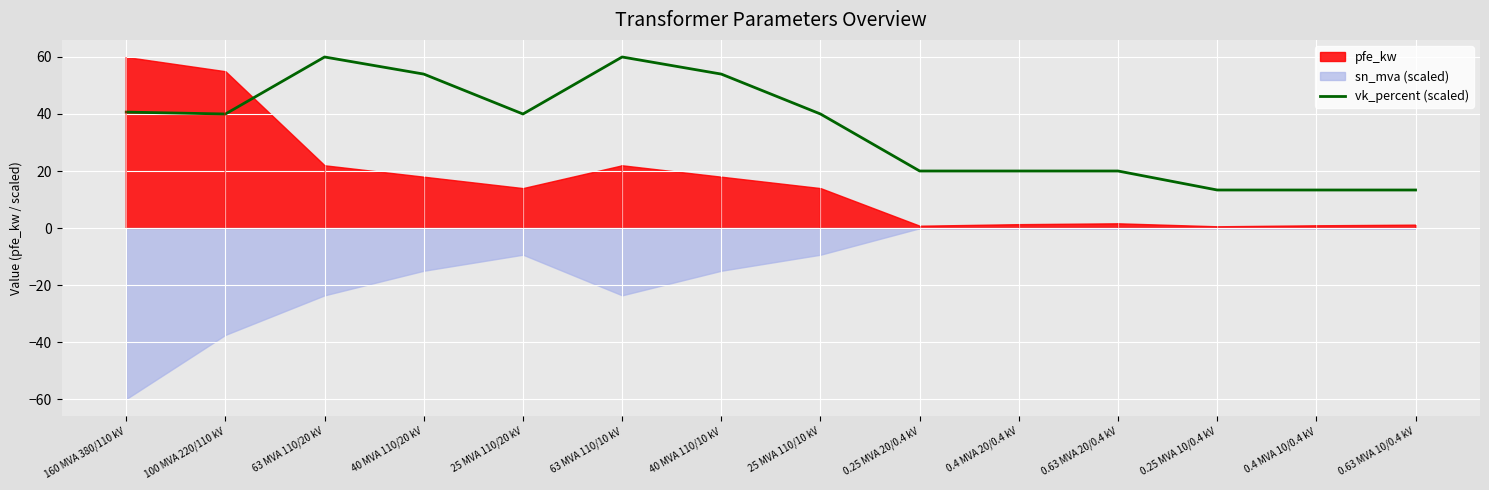

What is the maximum value shown in the chart?

60.0